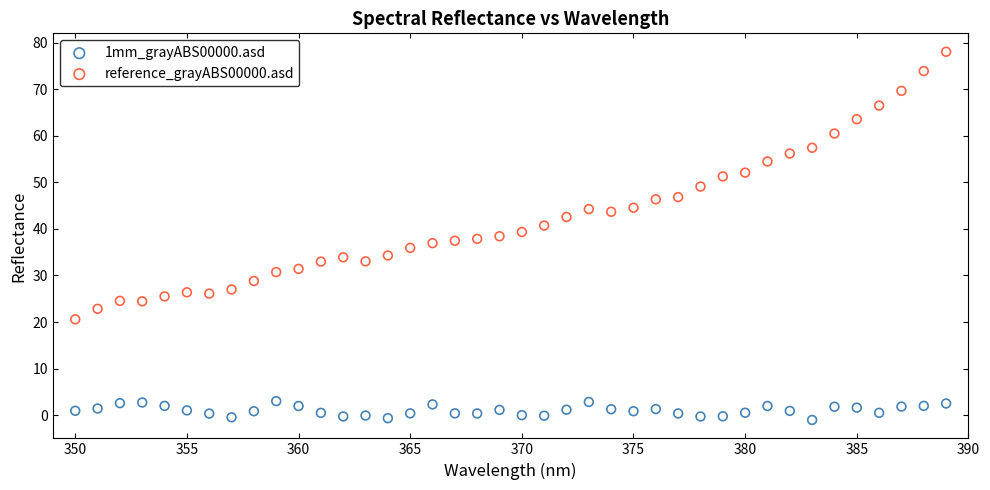

Which series has the widest spread of Y values?

reference_grayABS00000.asd